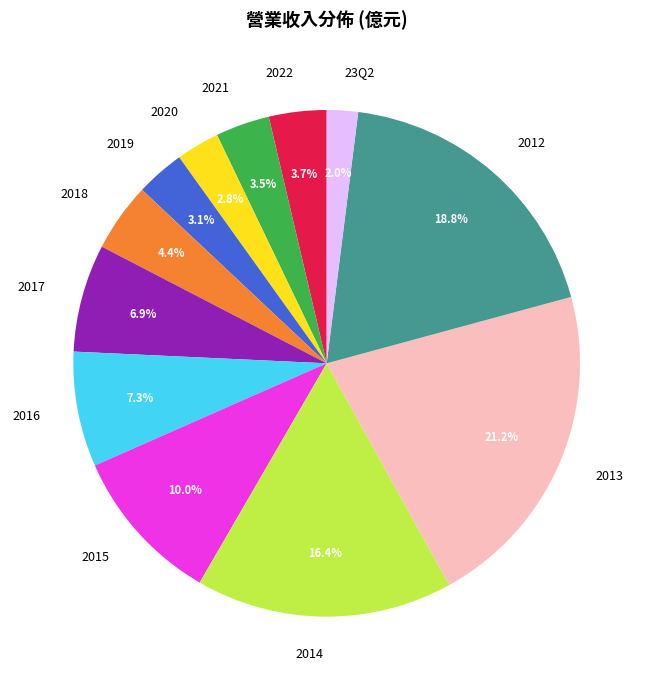

To the nearest percent, what portion does 2017 represent?

7%